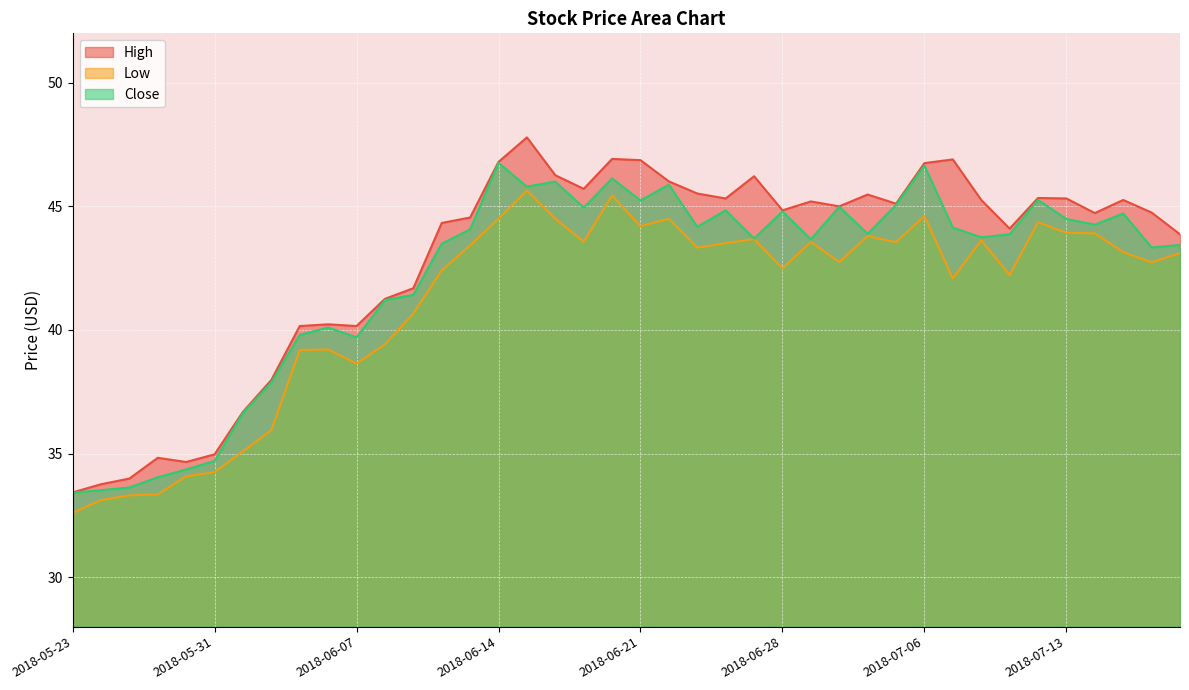

What is the highest value of the Low series?

45.6